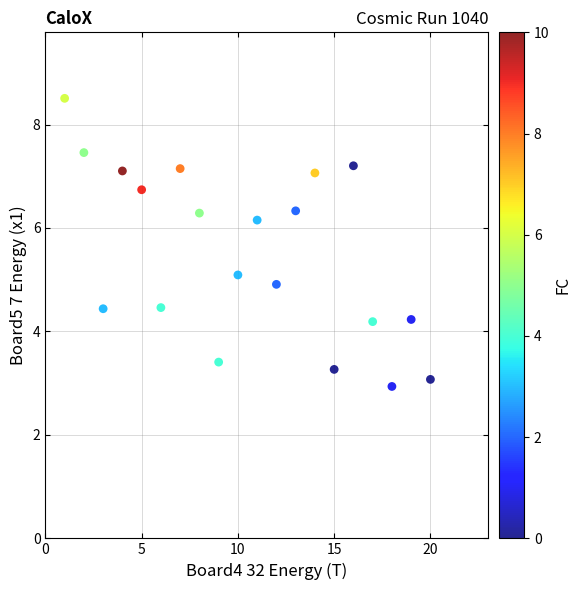

What is the range of Y values (max minus min)?

5.6